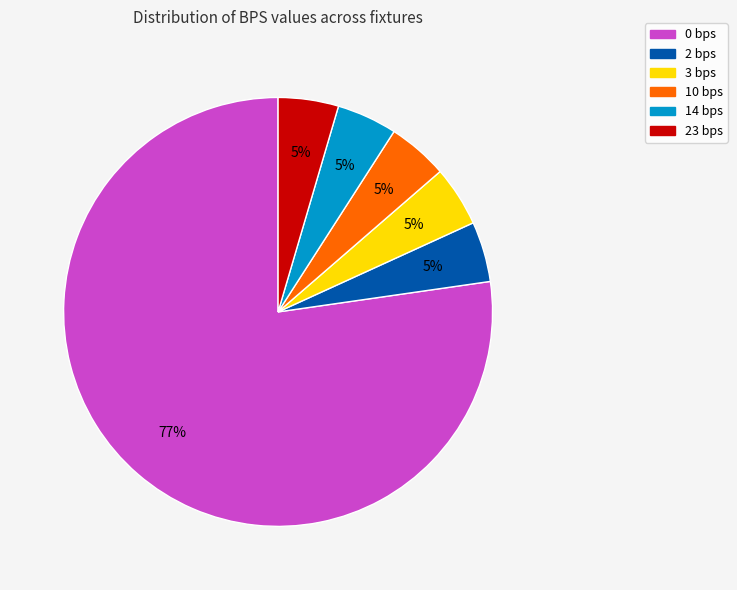

Which category has the biggest portion of the pie?

0 bps